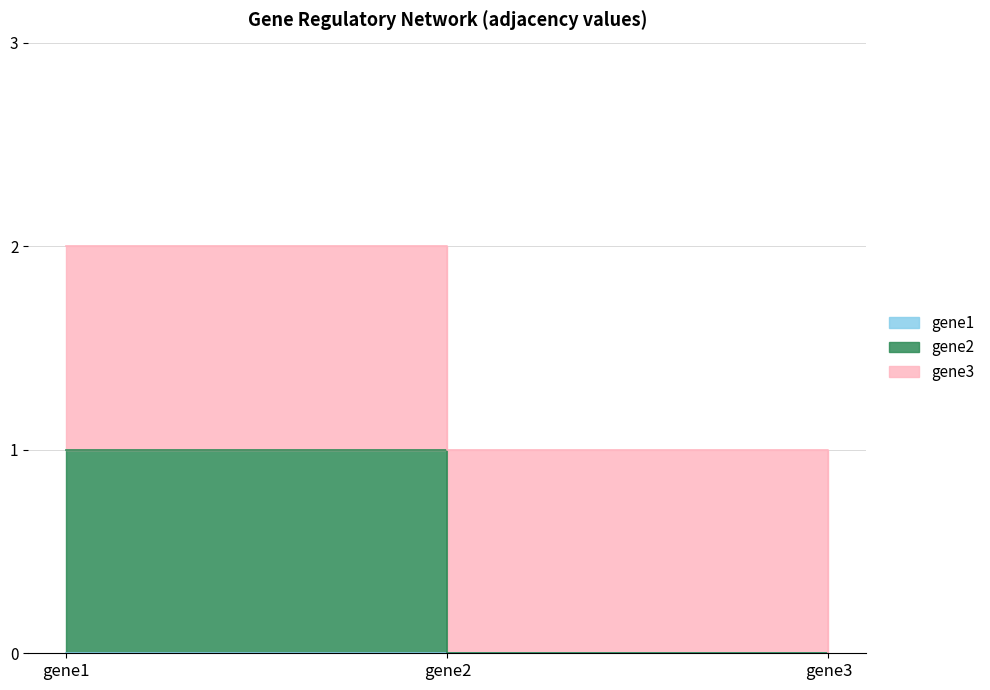

What are all the series names shown in the legend?

gene1, gene2, gene3